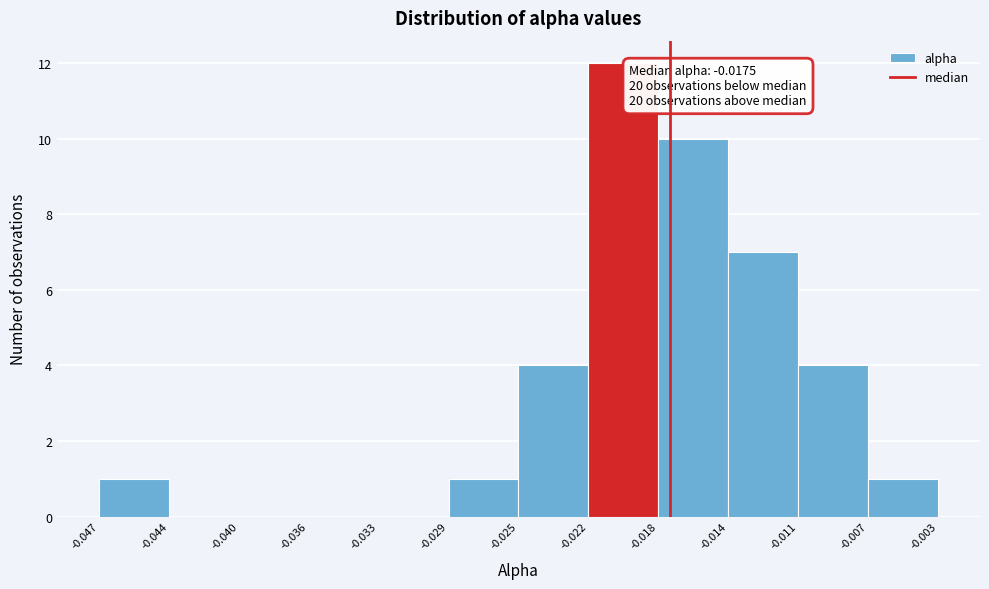

Over which range of the x-axis is the bar tallest?

-0.022 to -0.018